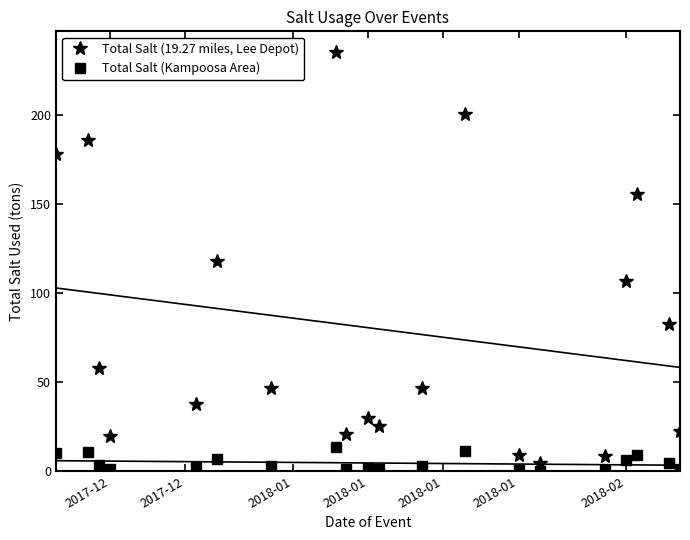

What is the value of the Total Salt (19.27 miles, Lee Depot) point at the 5th from the left?

58.0